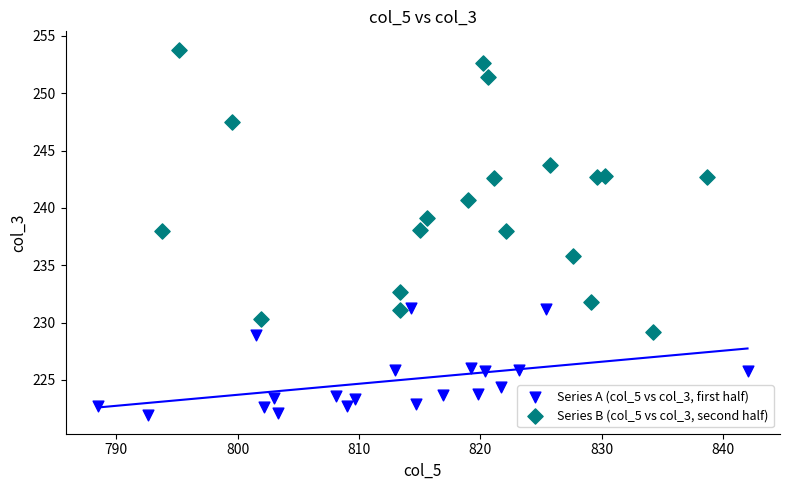

What are all the series names shown in the legend?

Series A (col_5 vs col_3, first half), Series B (col_5 vs col_3, second half)